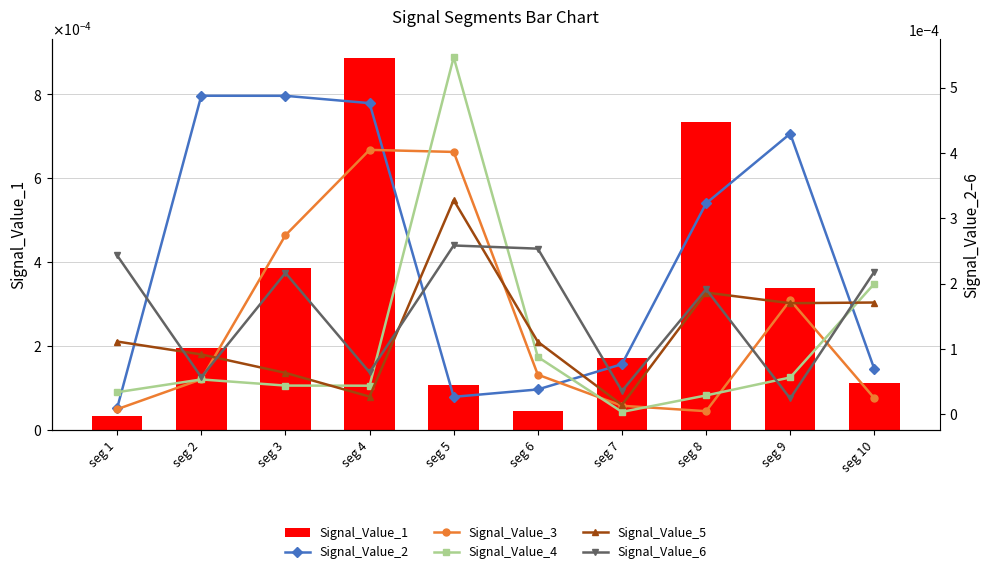

Rank the series by their maximum value, from highest to lowest.

Signal_Value_1, Signal_Value_4, Signal_Value_2, Signal_Value_3, Signal_Value_5, Signal_Value_6